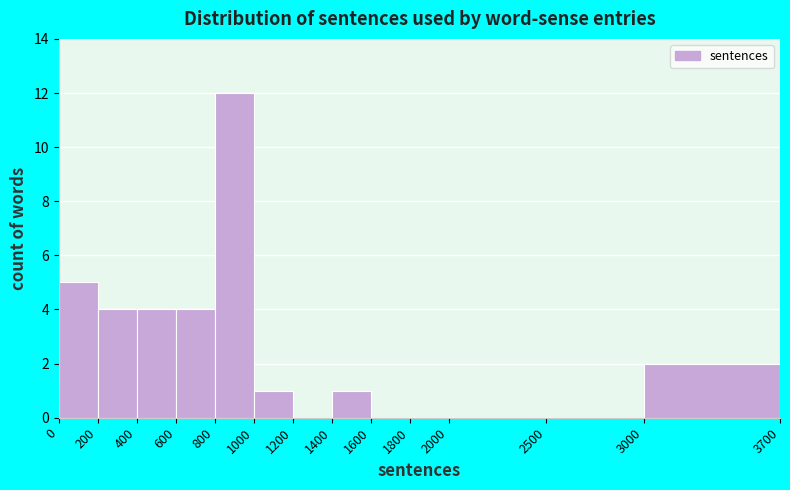

Reading left to right, list every bar in this chart as the range it spans on the x-axis followed by its height. The values are not printed on the chart, so give them approximately, as read against the axis.

0 to 200: 5
200 to 400: 4
400 to 600: 4
600 to 800: 4
800 to 1000: 12
1000 to 1200: 1
1200 to 1400: 0
1400 to 1600: 1
1600 to 1800: 0
1800 to 2000: 0
2000 to 2500: 0
2500 to 3000: 0
3000 to 3700: 2